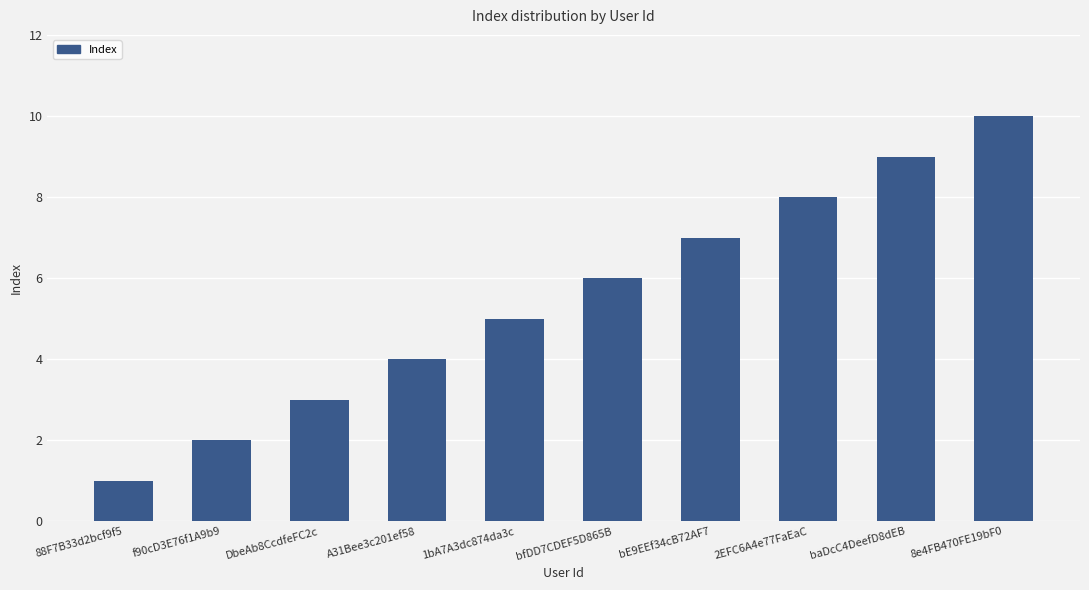

List the labels in order of value, smallest first.

88F7B33d2bcf9f5, f90cD3E76f1A9b9, DbeAb8CcdfeFC2c, A31Bee3c201ef58, 1bA7A3dc874da3c, bfDD7CDEF5D865B, bE9EEf34cB72AF7, 2EFC6A4e77FaEaC, baDcC4DeefD8dEB, 8e4FB470FE19bF0